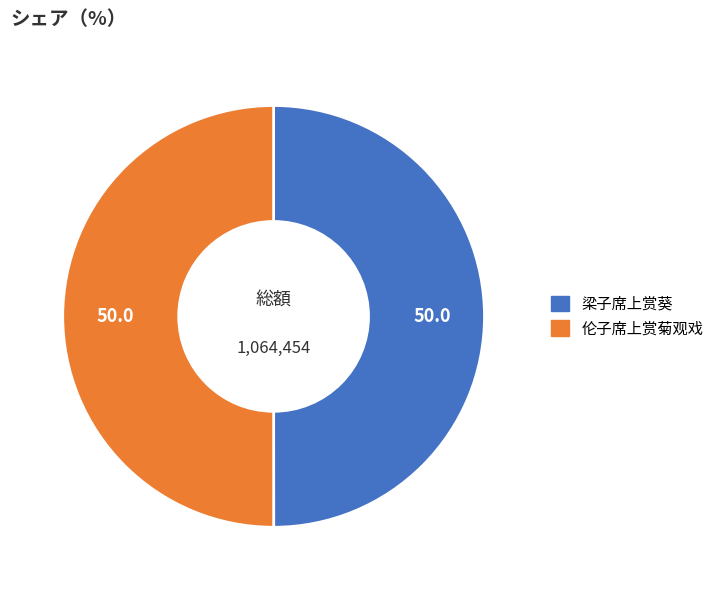

Do 伦子席上赏菊观戏 and 梁子席上赏葵 together represent more than half of the pie?

Yes